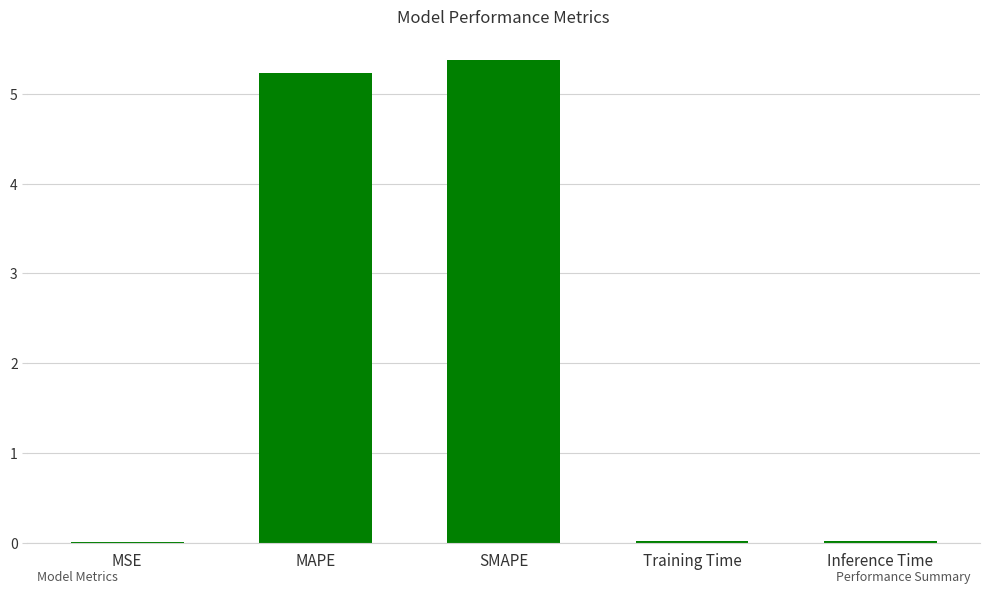

Count the number of data series in this chart.

1